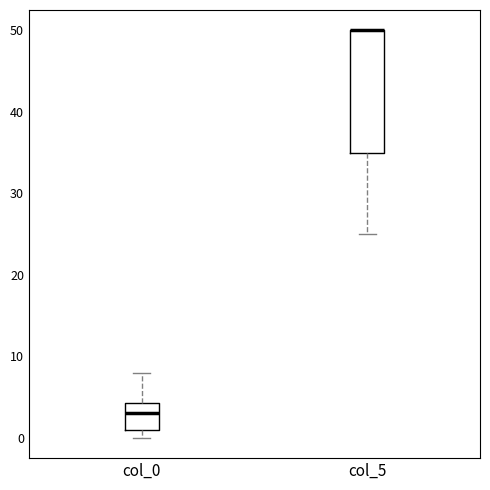

Reading left to right, read every box against the y-axis: the position of its median line, the range the box covers, and the ends of its whiskers. The values are not printed on the chart, so give them approximately, as read against the axis.

col_0: median 3, box 1 to 4, whiskers 0 to 8
col_5: median 50 (drawn on the box's upper edge), box 35 to 50, whiskers 25 to 50